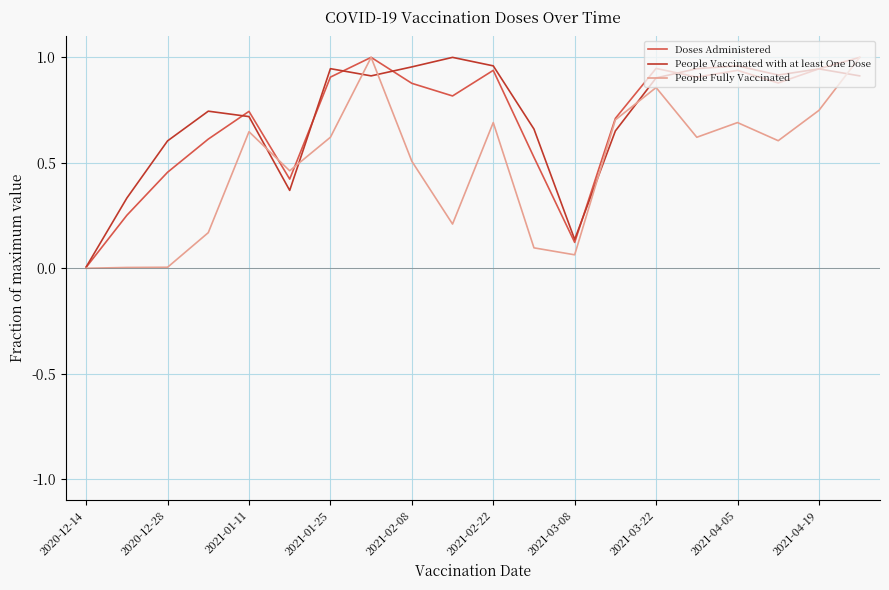

What are all the series names shown in the legend?

Doses Administered, People Vaccinated with at least One Dose, People Fully Vaccinated